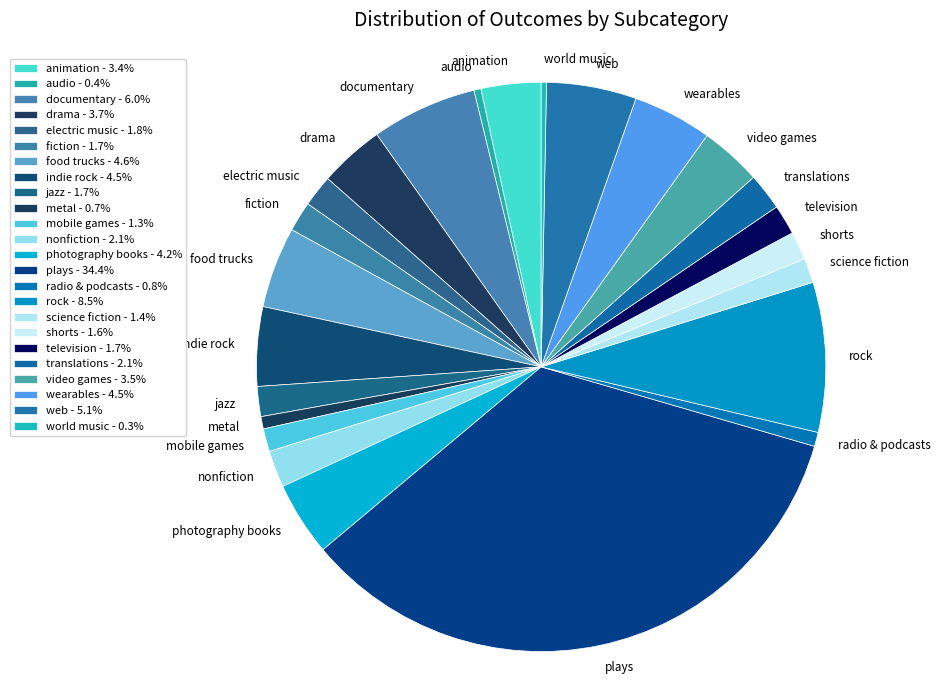

How many slices are in this pie chart?

24